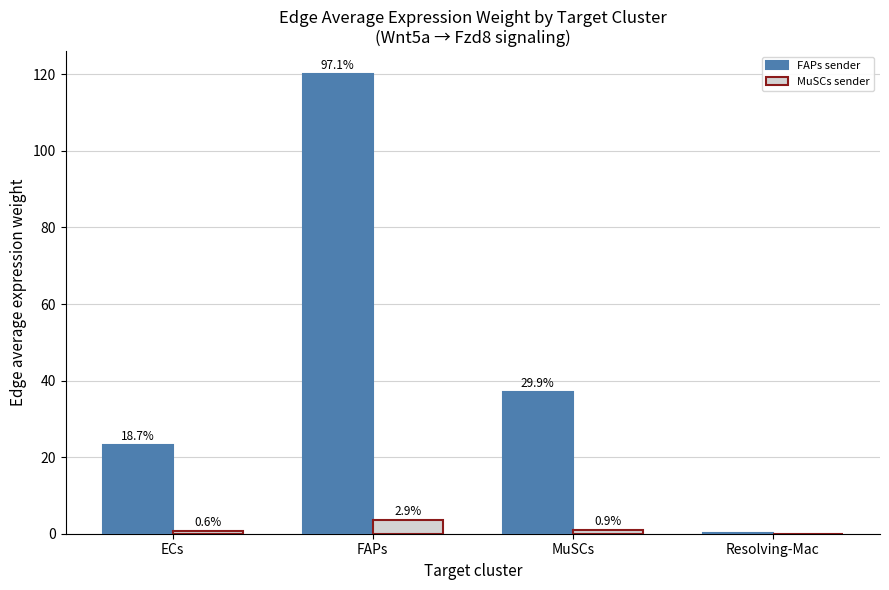

Reading right to left, what are all the values shown in this chart?

Edge average expression weight (FAPs): 0.1	37.0	120.1	23.2
Edge average expression weight (MuSCs): 0.0	1.1	3.6	0.7